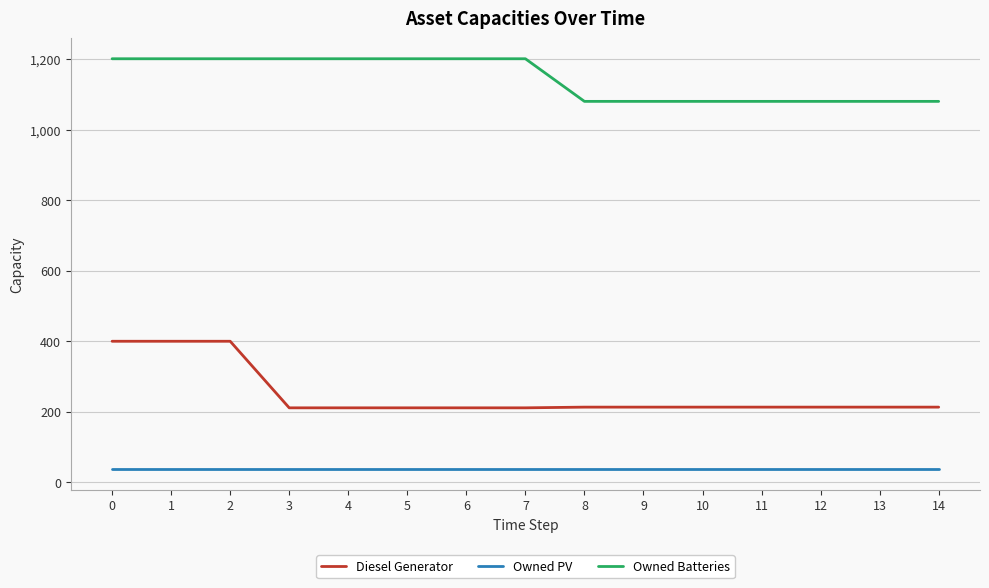

At how many categories does at least one series exceed 964?

15